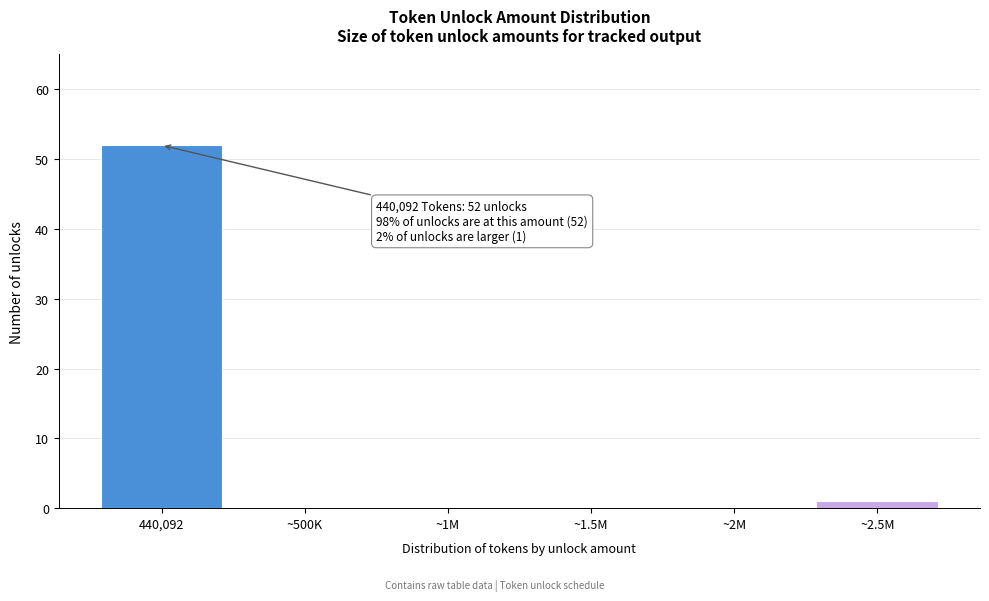

Reading left to right, extract all data points from this chart.

440,092=52	~500K=0	~1M=0	~1.5M=0	~2M=0	~2.5M=1